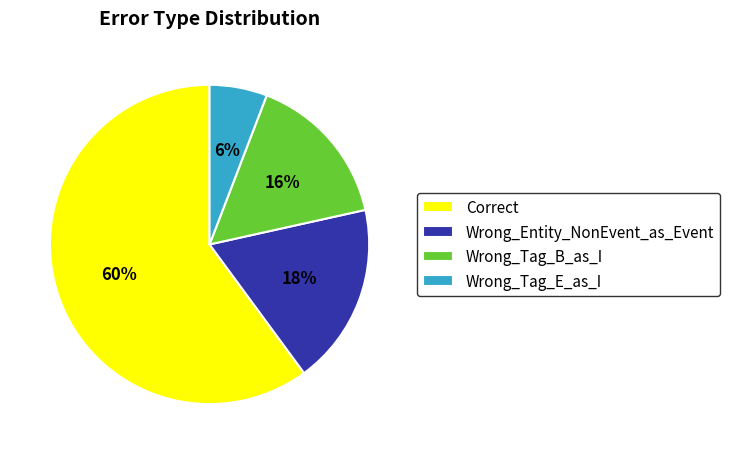

How many segments does this pie chart have?

4